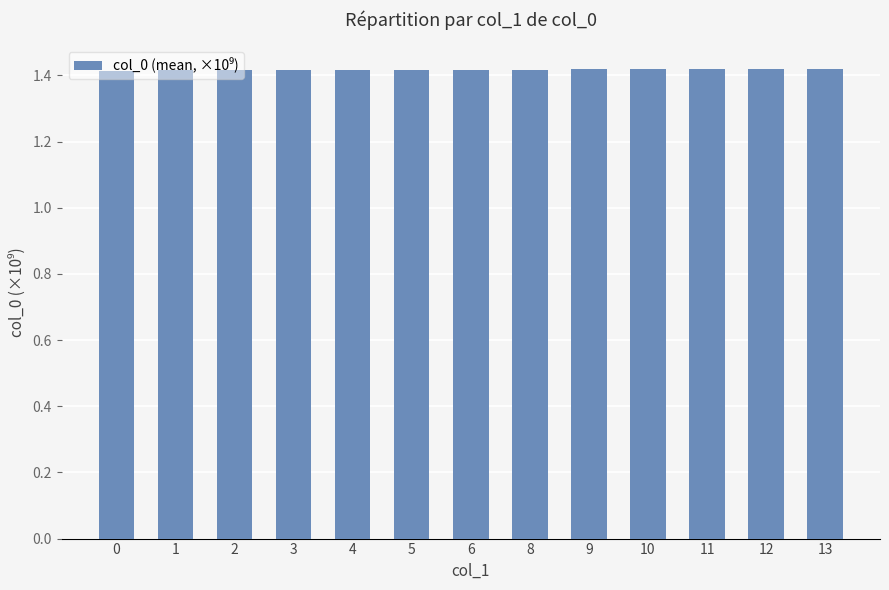

How many values are between 1 and 2?

13